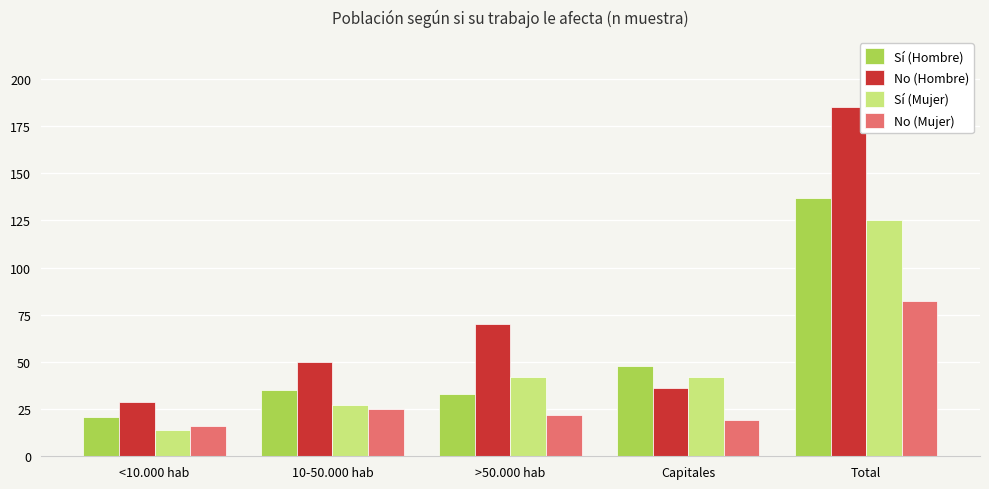

What is the greatest value displayed?

185